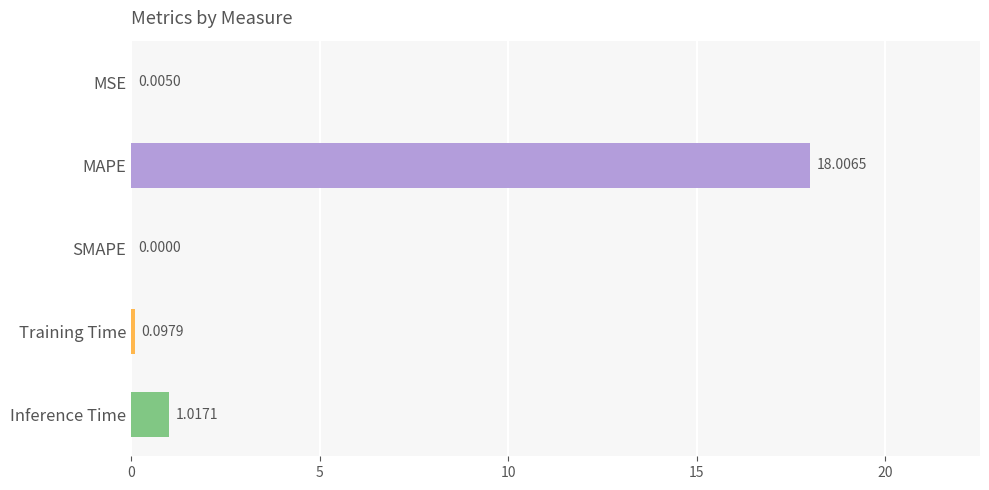

Which has a higher value, MSE or Training Time?

Training Time